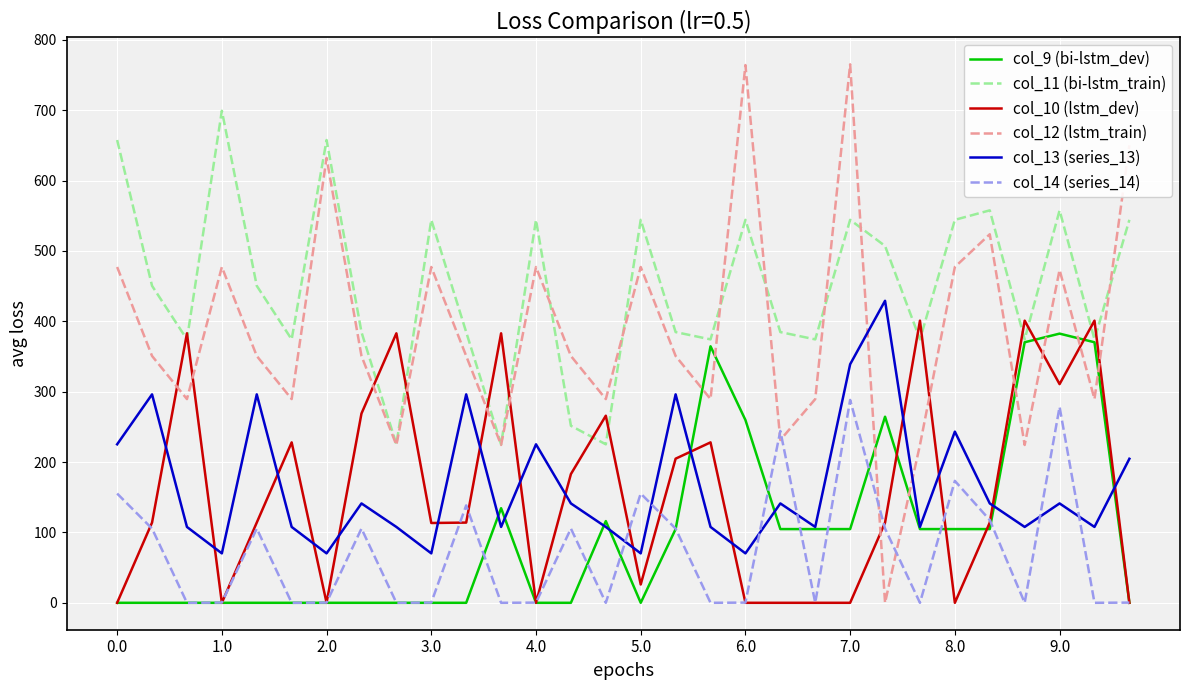

How many lines are shown in the chart?

6